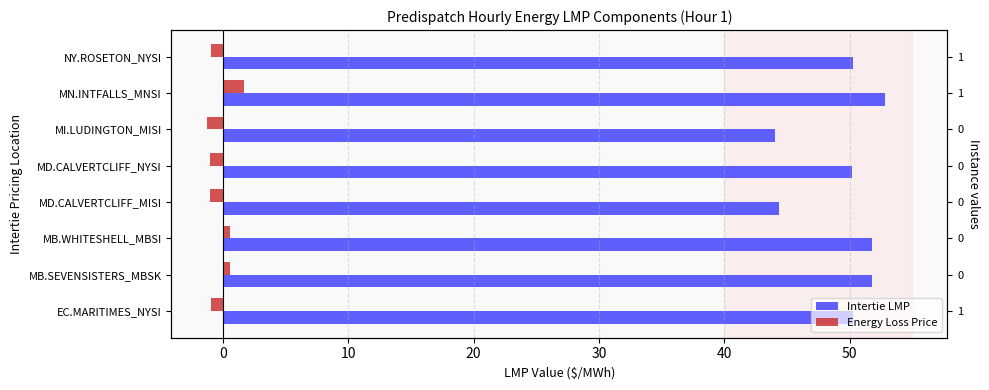

Rank the series at MD.CALVERTCLIFF_MISI from lowest to highest value.

Energy Loss Price, Intertie LMP